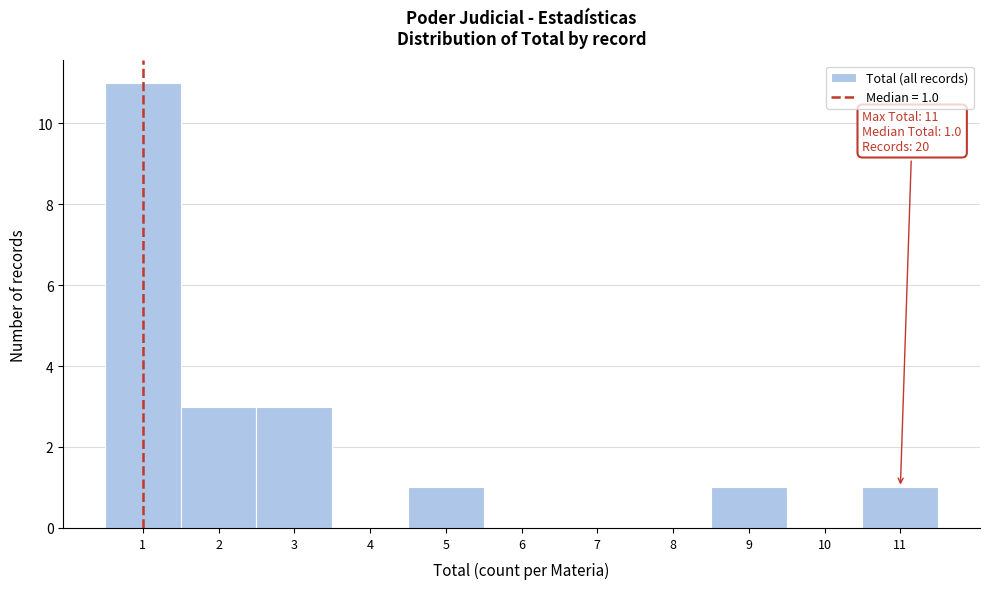

Over which range of the x-axis is the bar tallest?

0.5 to 1.5